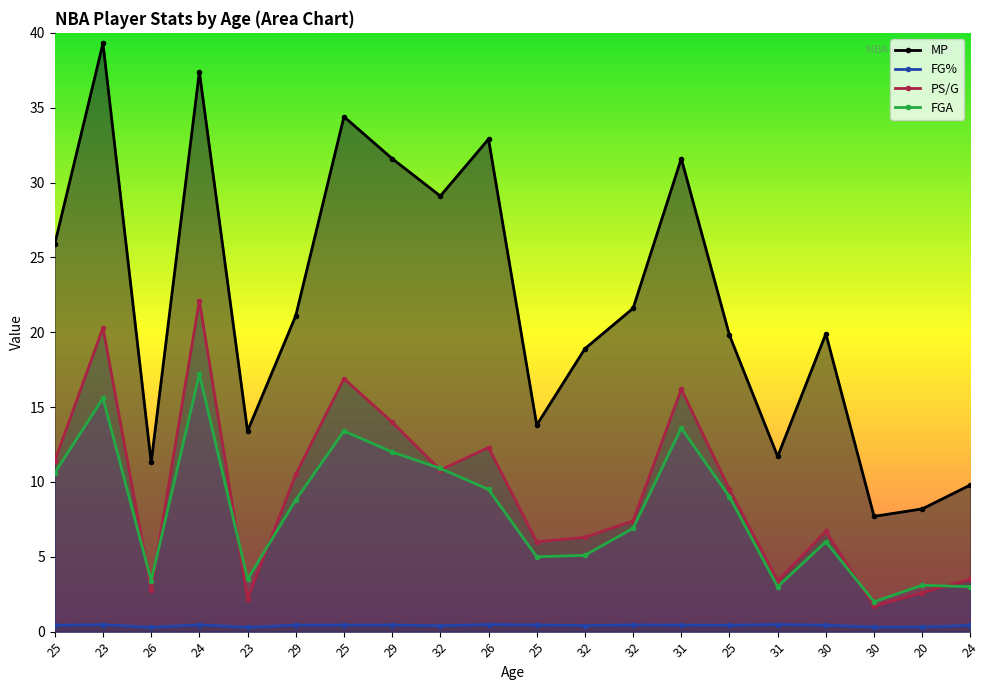

How many series are shown in this chart?

4